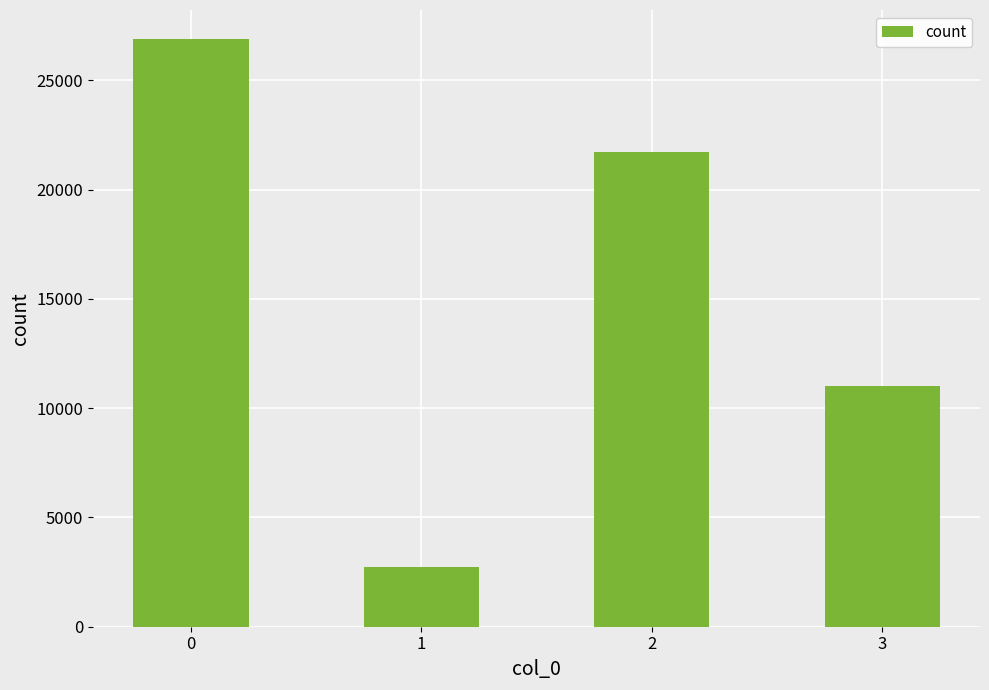

Are the bars grouped side by side (vs. stacked)?

No